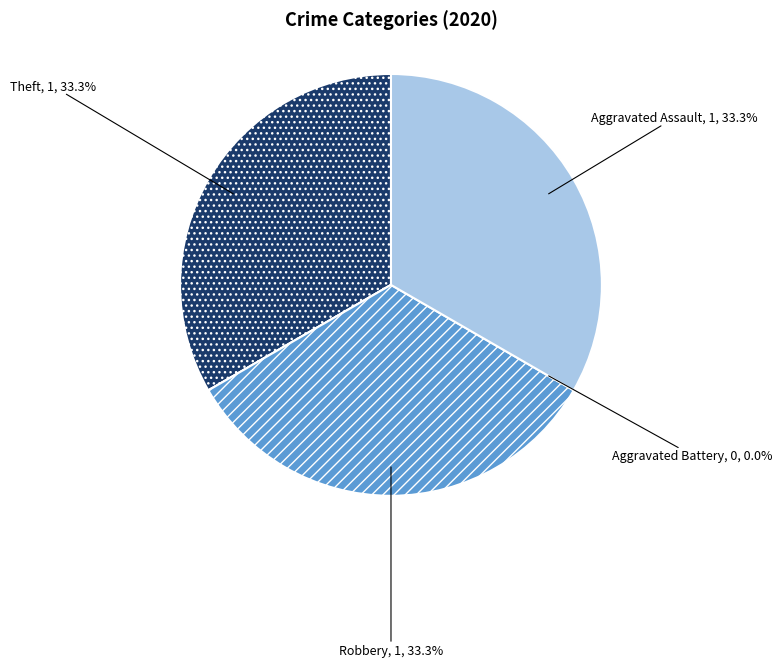

Between Aggravated Assault and Theft, which is larger?

Aggravated Assault